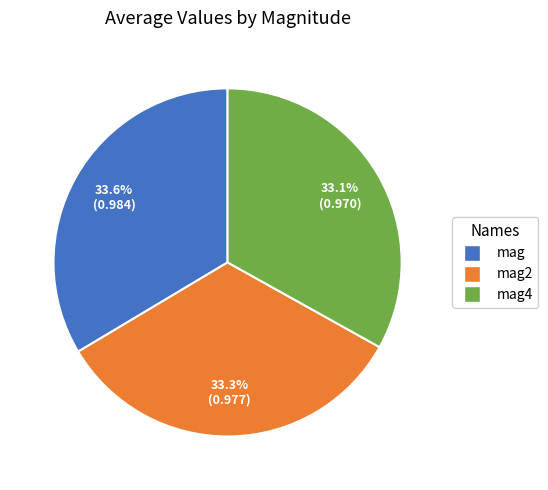

Is there any slice that represents more than half of the pie?

No